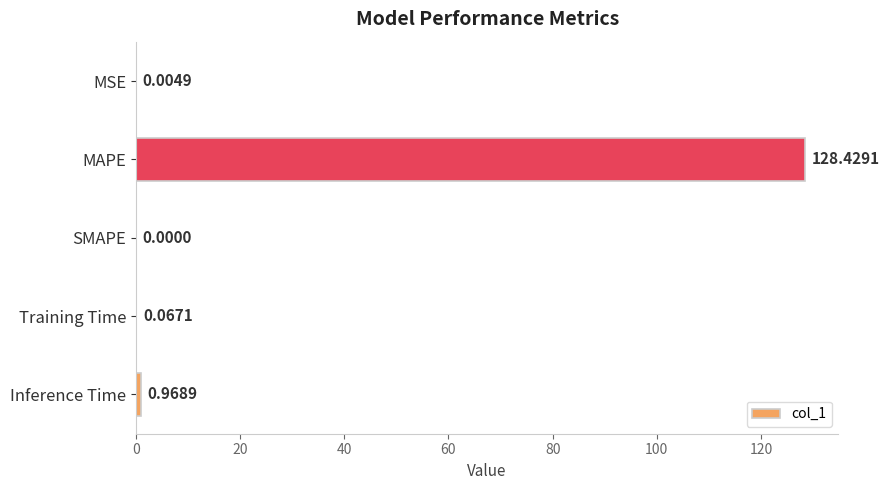

What is the change in value from MSE to Training Time?

+0.1